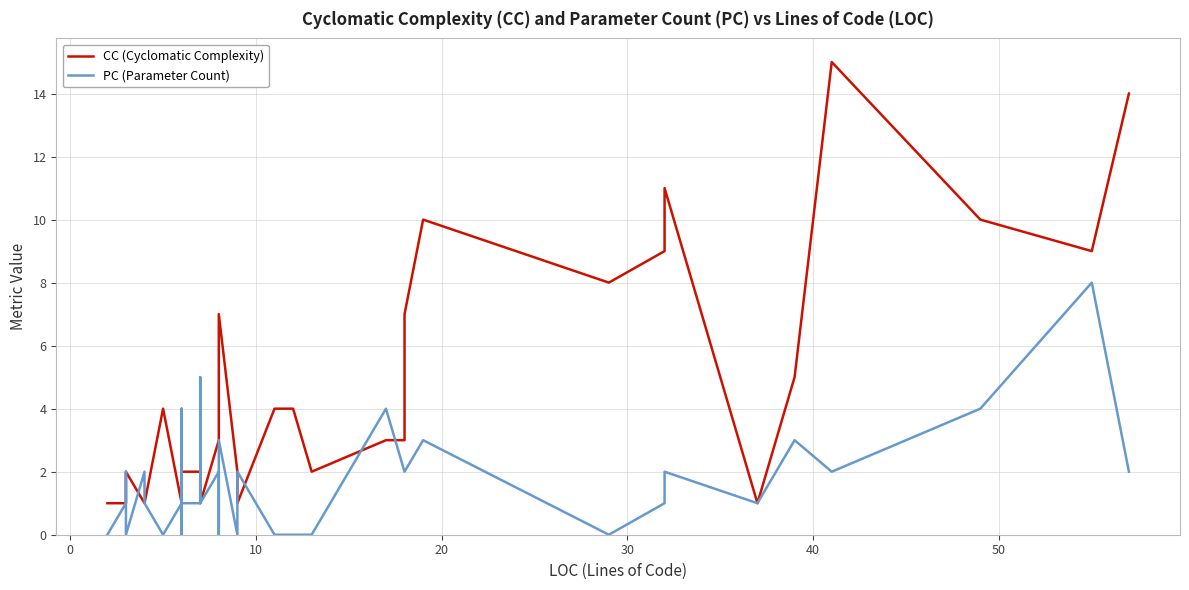

True or false: PC (Parameter Count) has a value of 3 at 26.

False